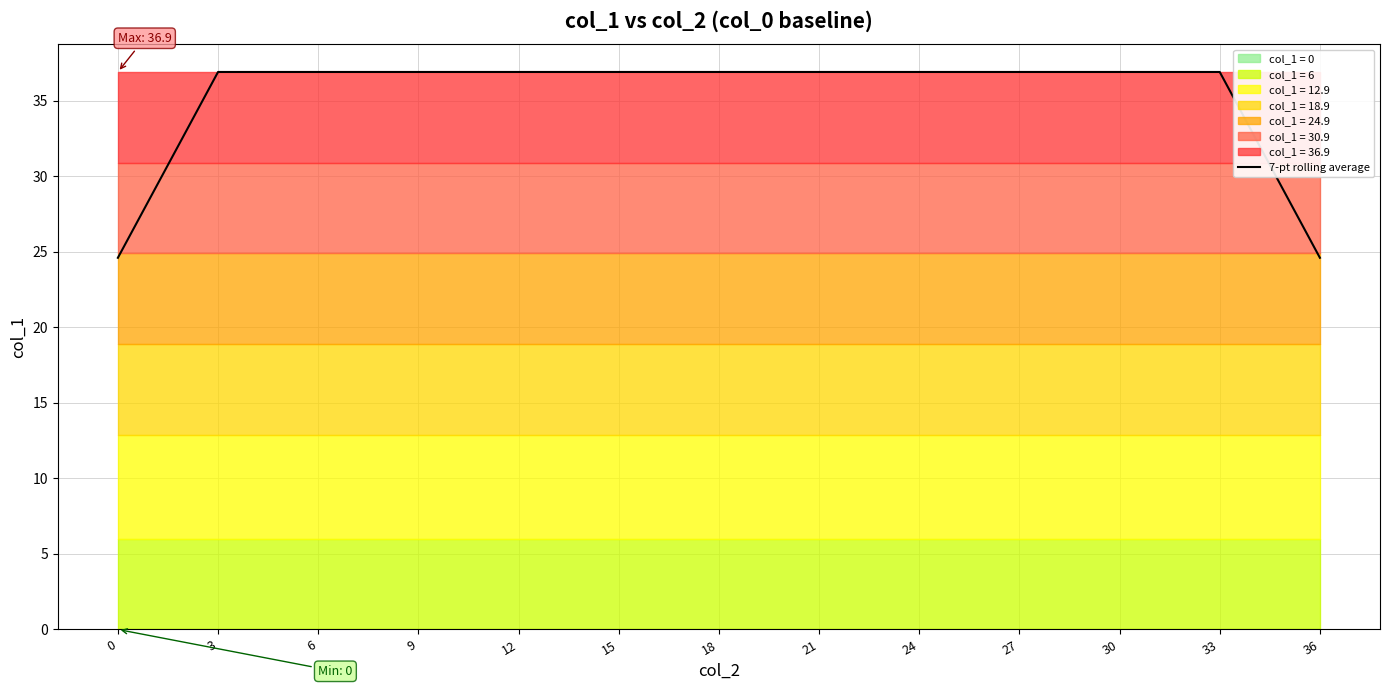

The 7-pt rolling average series shows 51.8 at 21. True or false?

False